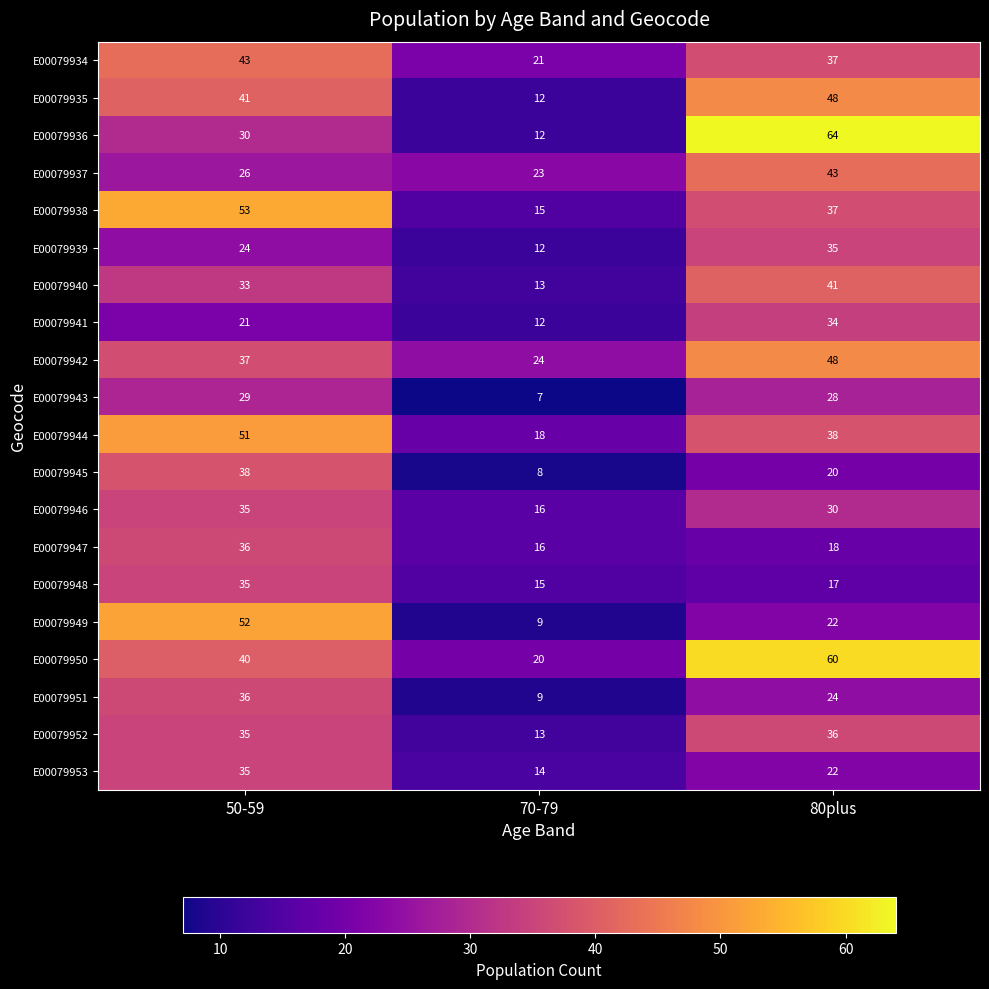

Which series has the largest total across all categories?

E00079950